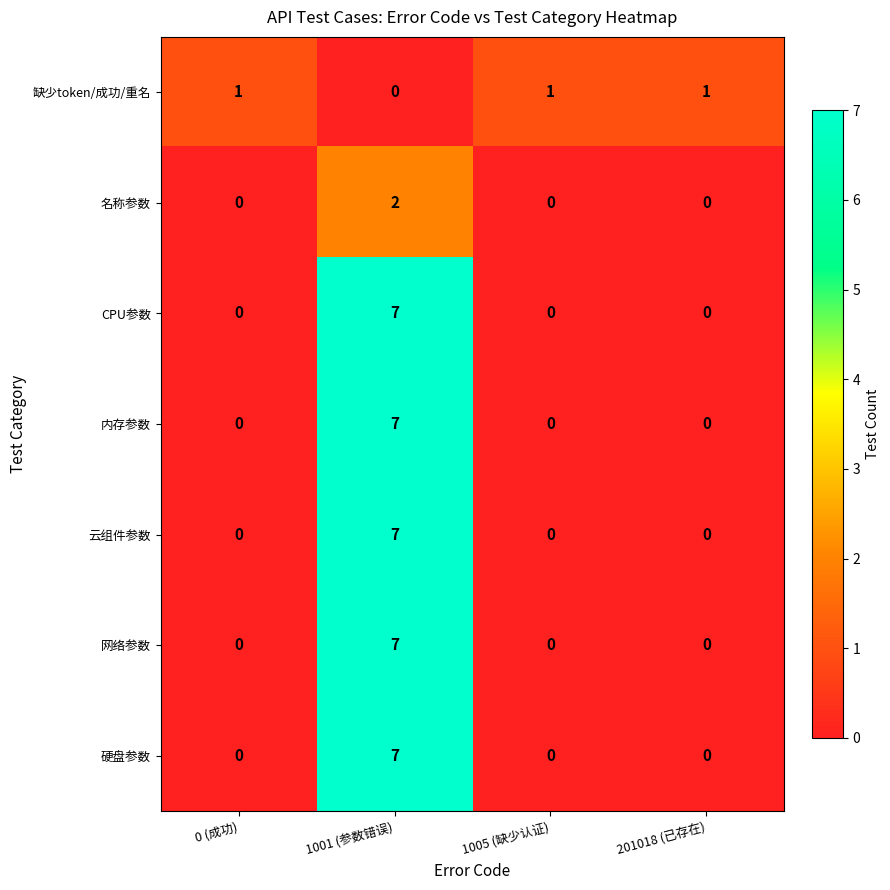

Is it true that CPU参数 equals 4 at 201018 (已存在)?

False